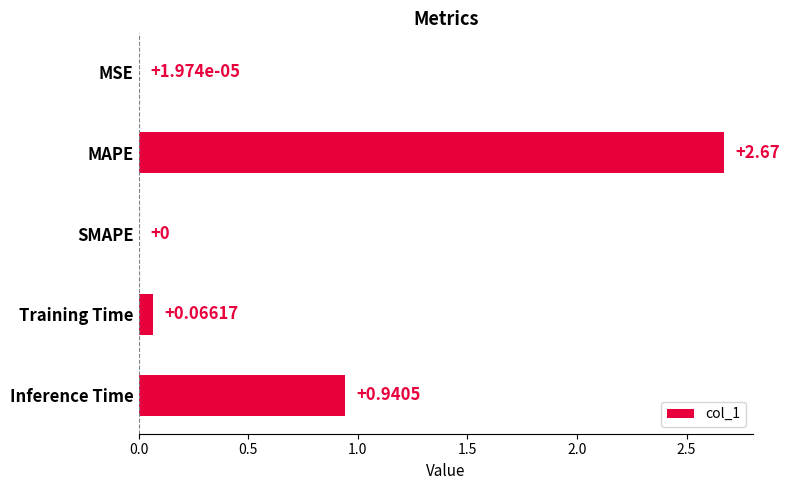

What is the sum of the values at Inference Time and Training Time?

1.0